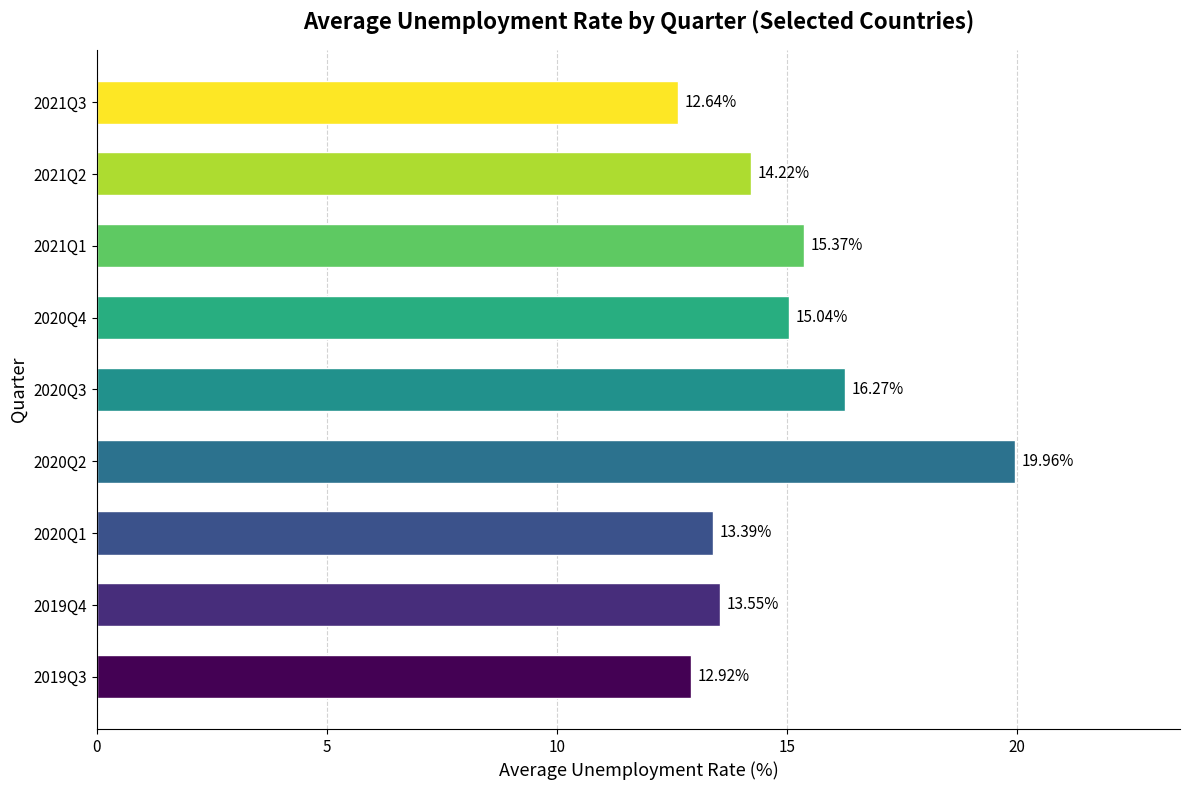

What is the change in value from 2019Q4 to 2020Q2?

+6.4